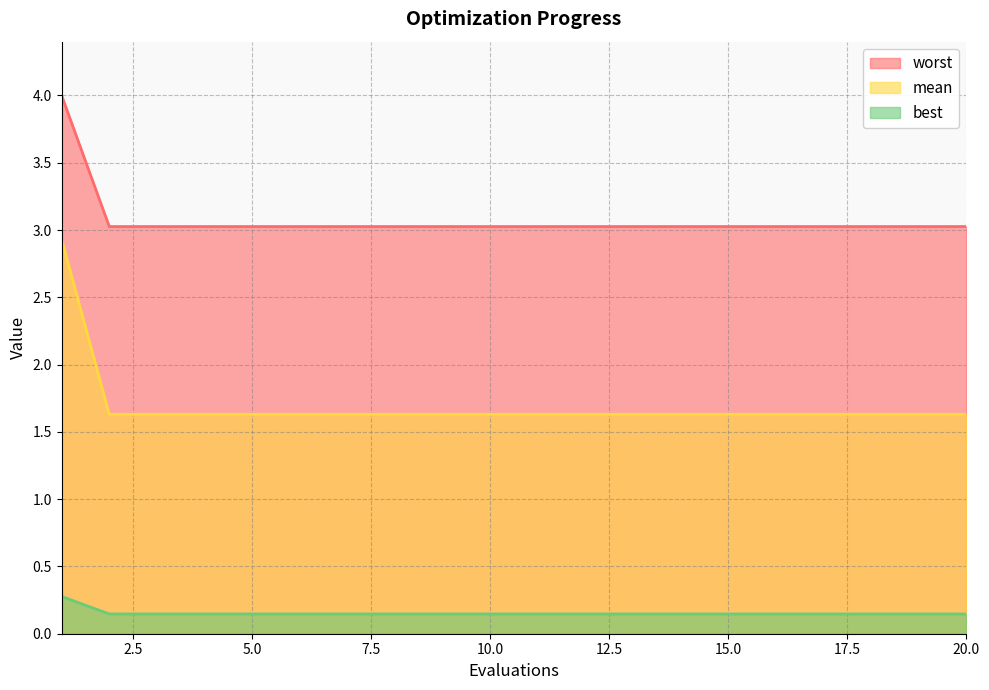

What are all the series names shown in the legend?

worst, mean, best